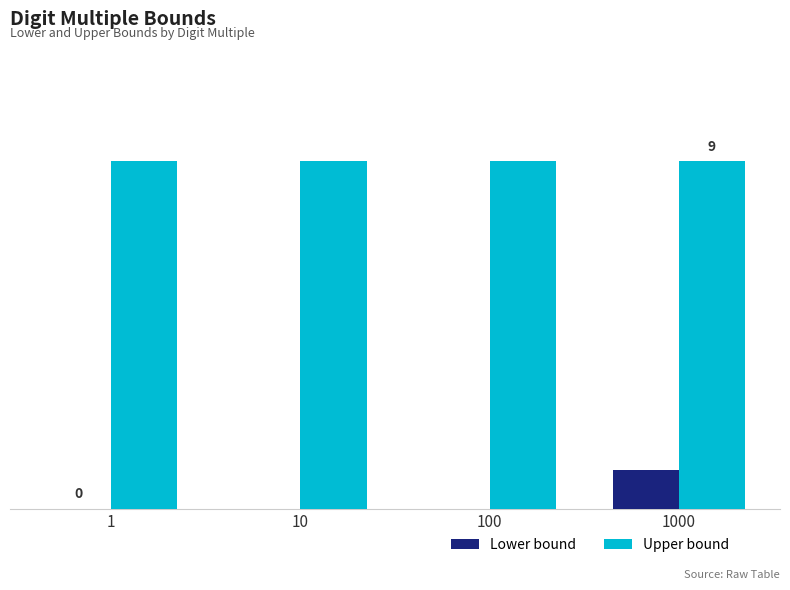

What are all the series names shown in the legend?

Lower bound, Upper bound